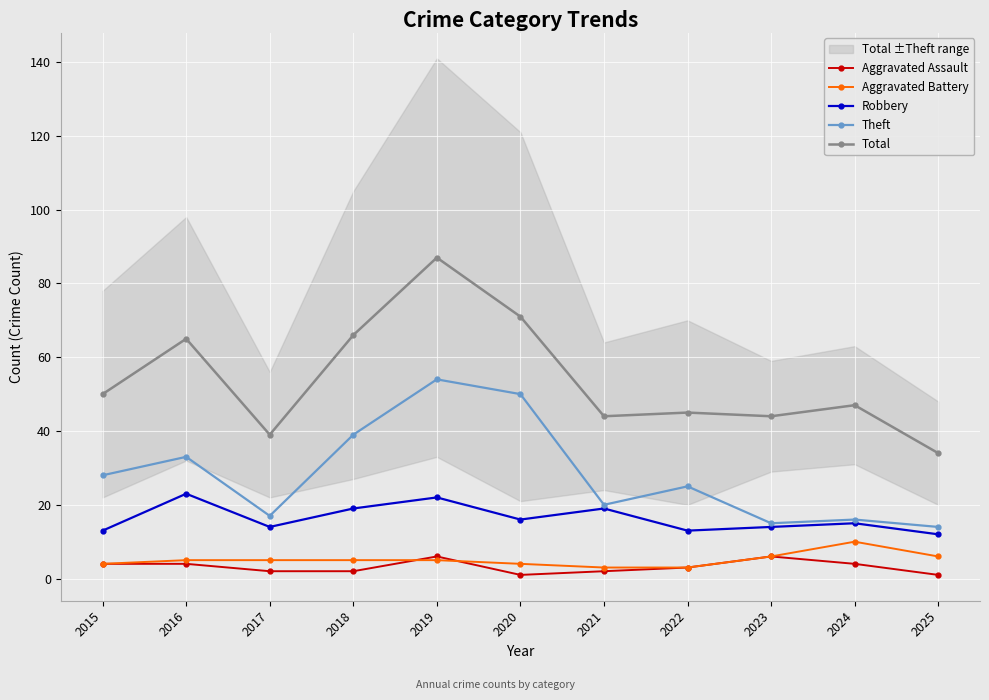

What is the value of the Total point at the 5th from the left?

87